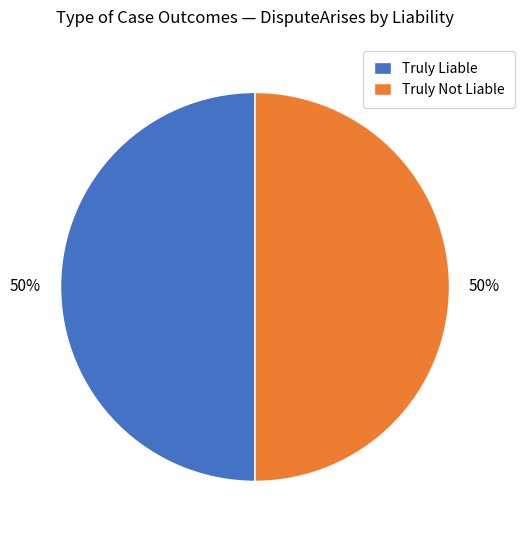

Combined, do Truly Liable and Truly Not Liable account for over 50%?

Yes